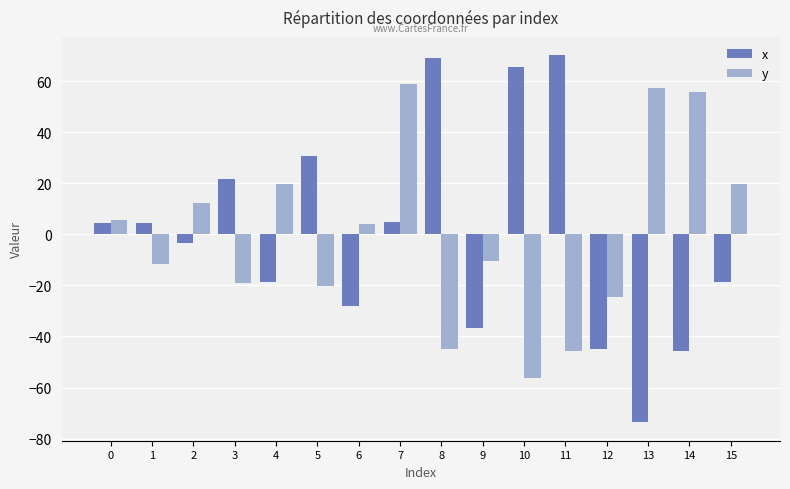

What is the value of the y bar at the 5th from the left?

19.8